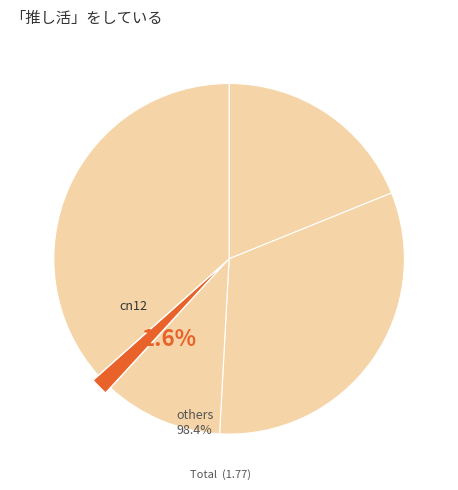

How many slices are in this pie chart?

5